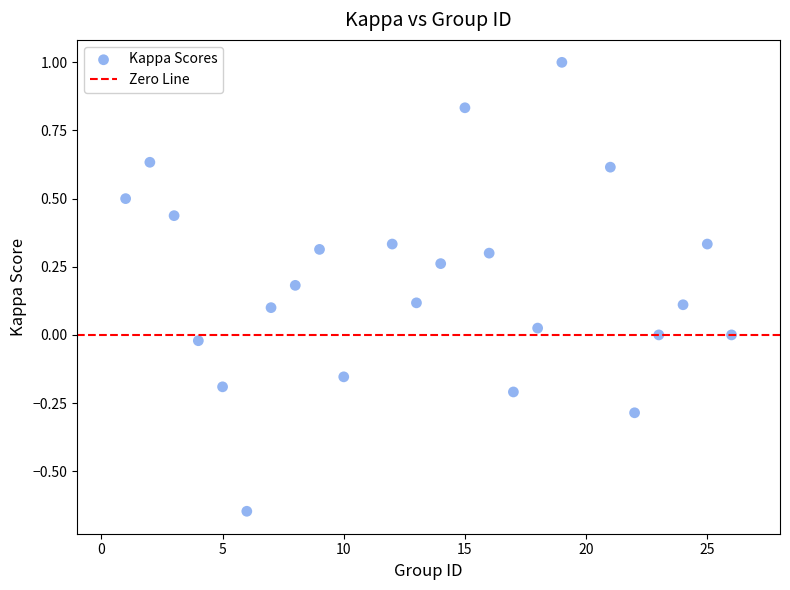

What is the range of Y values (max minus min)?

1.6